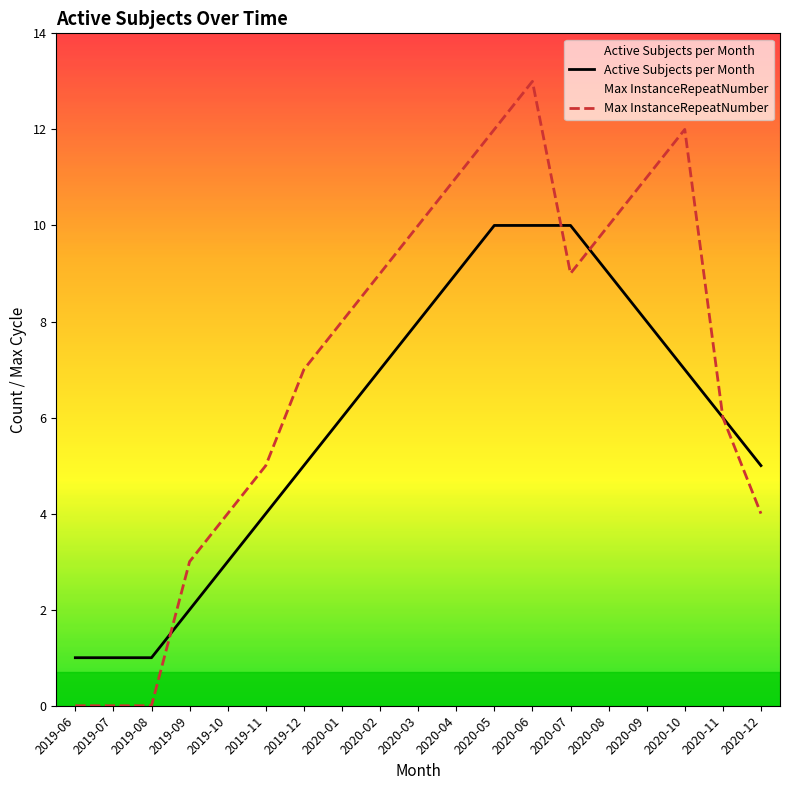

Which category has the highest value across all series?

2020-06